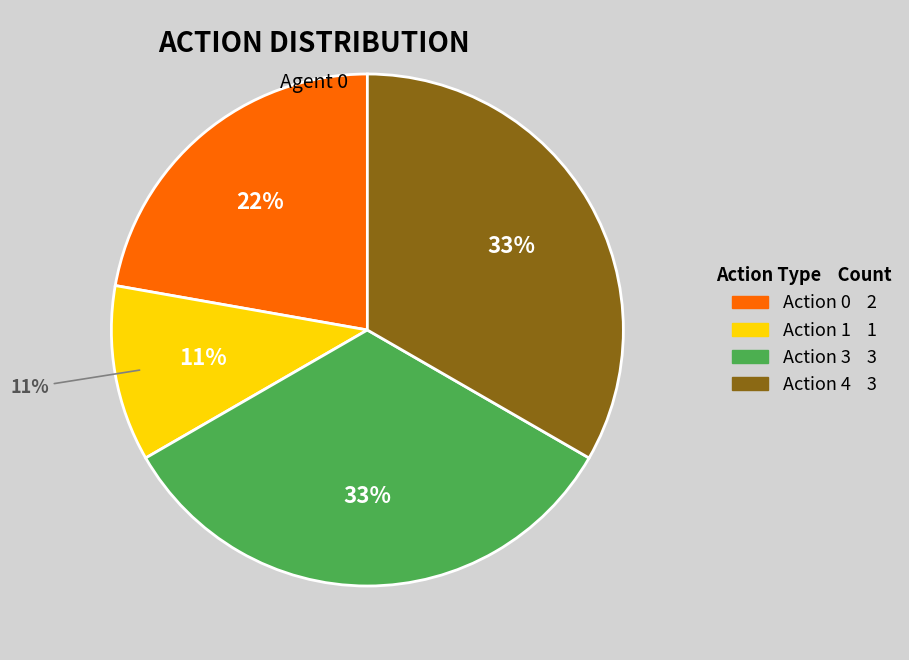

Does any single category account for the majority?

No